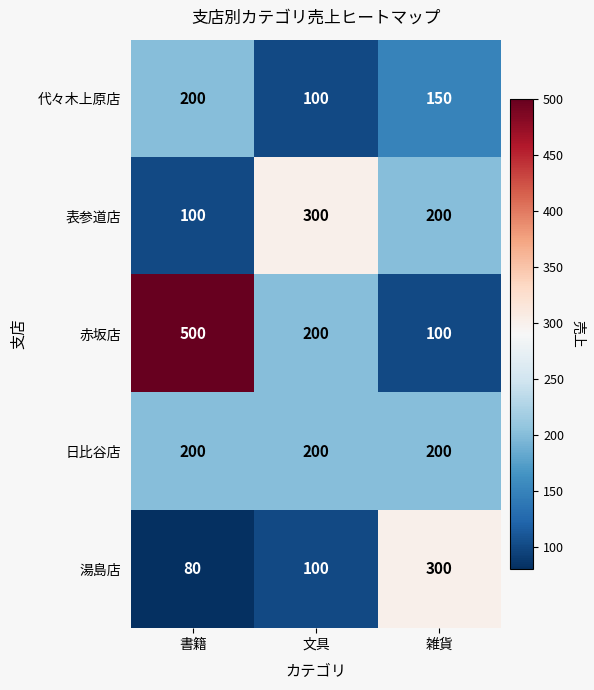

The 表参道店 series shows 336 at 雑貨. True or false?

False